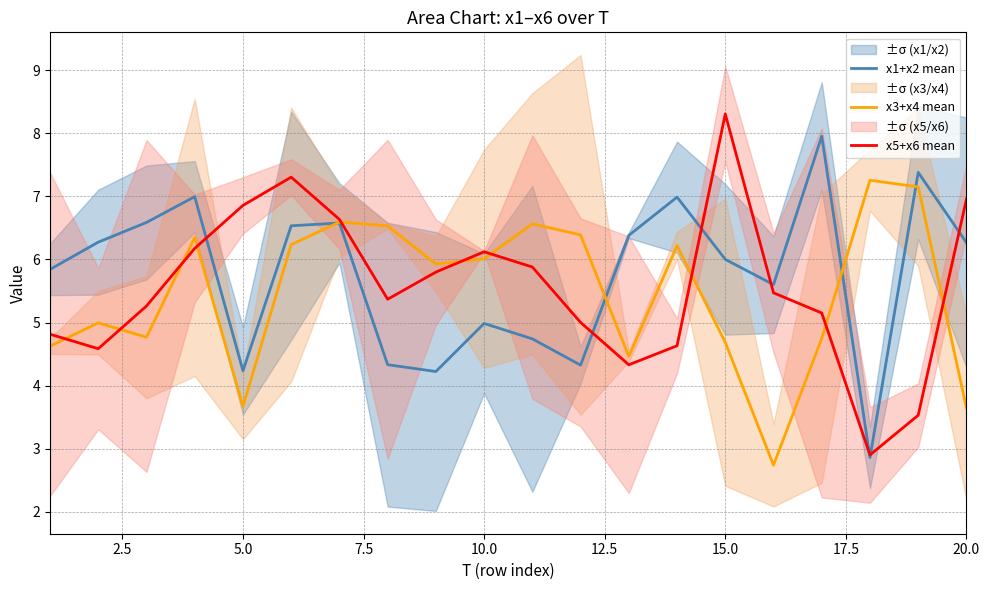

In x3+x4 mean, how many points are lower than both neighbors (excluding endpoints)?

5